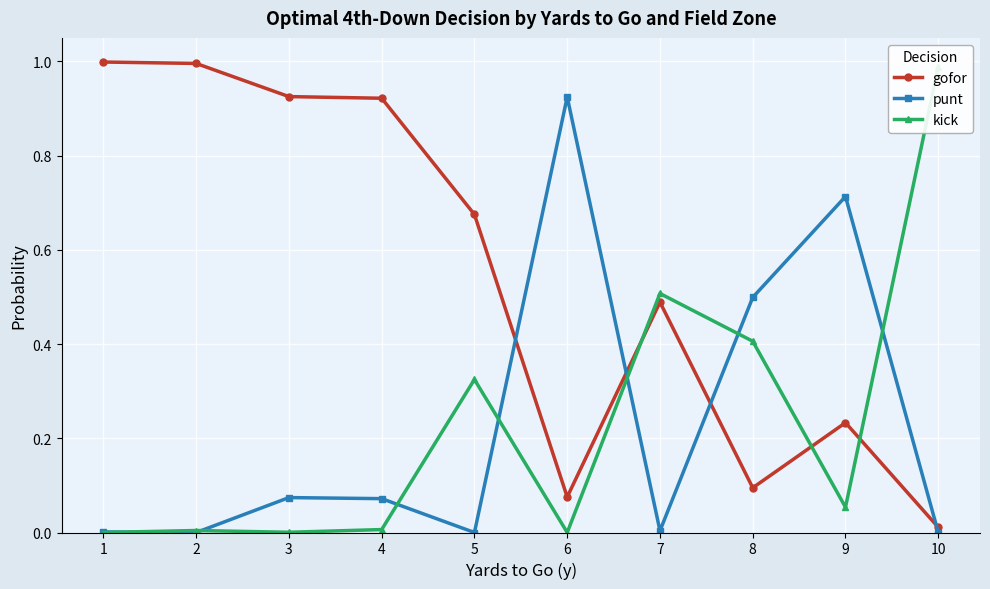

Which category has the highest value in the gofor series?

1